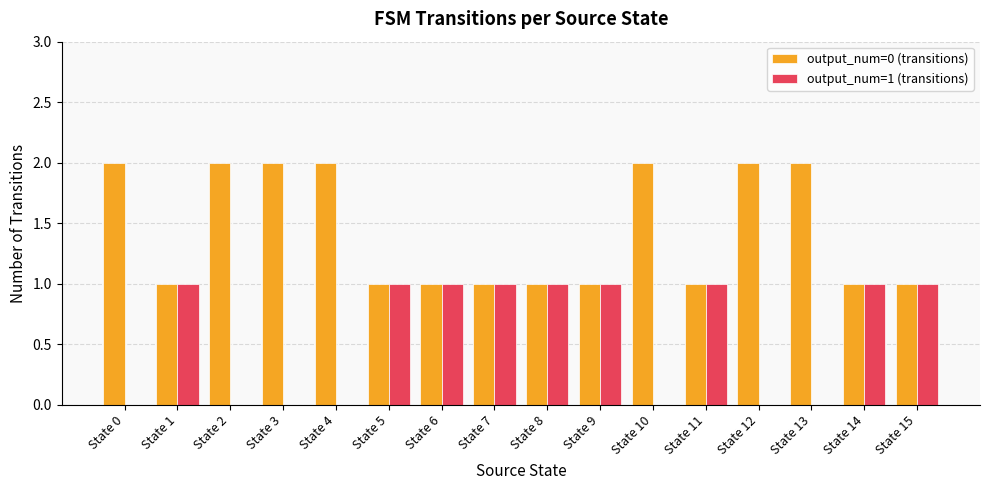

The output_num=0 (transitions) series shows 3 at State 2. True or false?

False